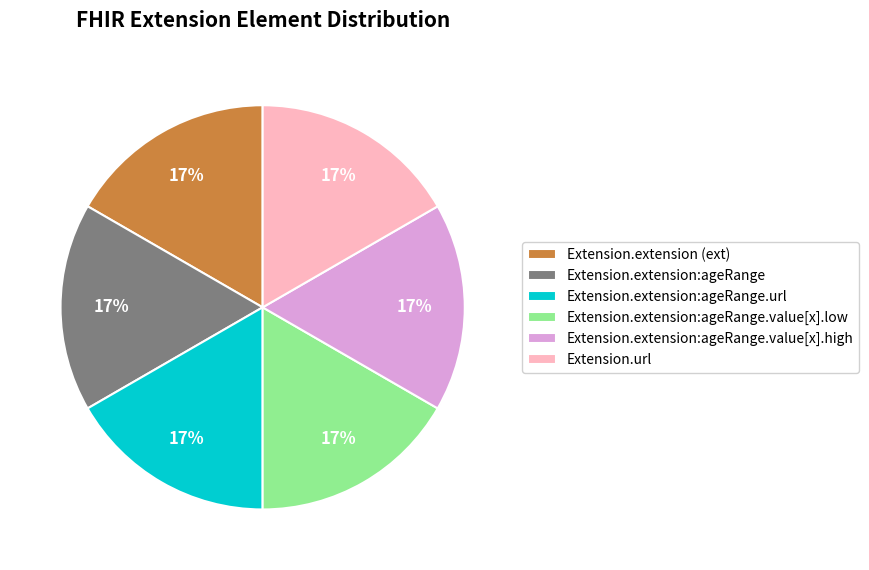

Is it true that Extension.extension:ageRange is 25% of the pie?

False